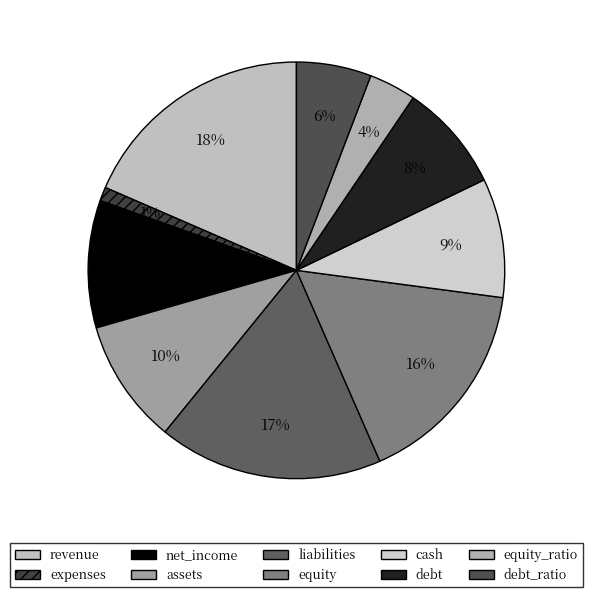

Which slice is the smallest?

expenses